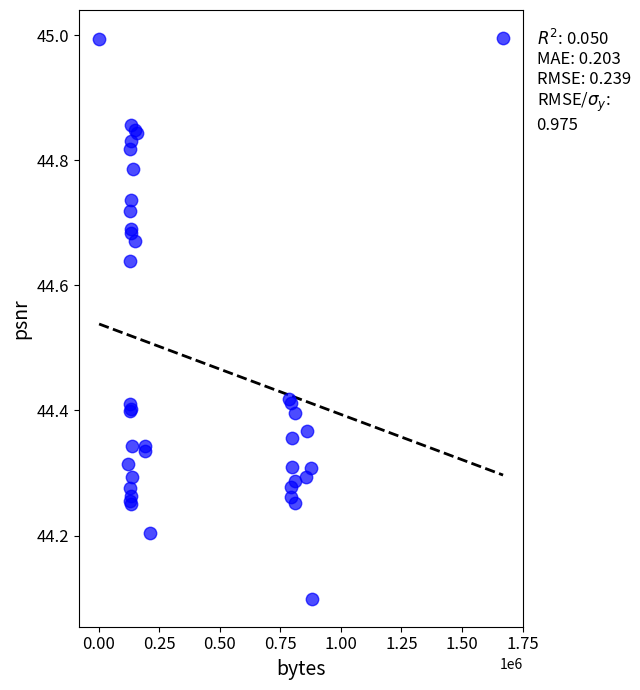

What Y value in the scatter plot is closest to 44?

44.1